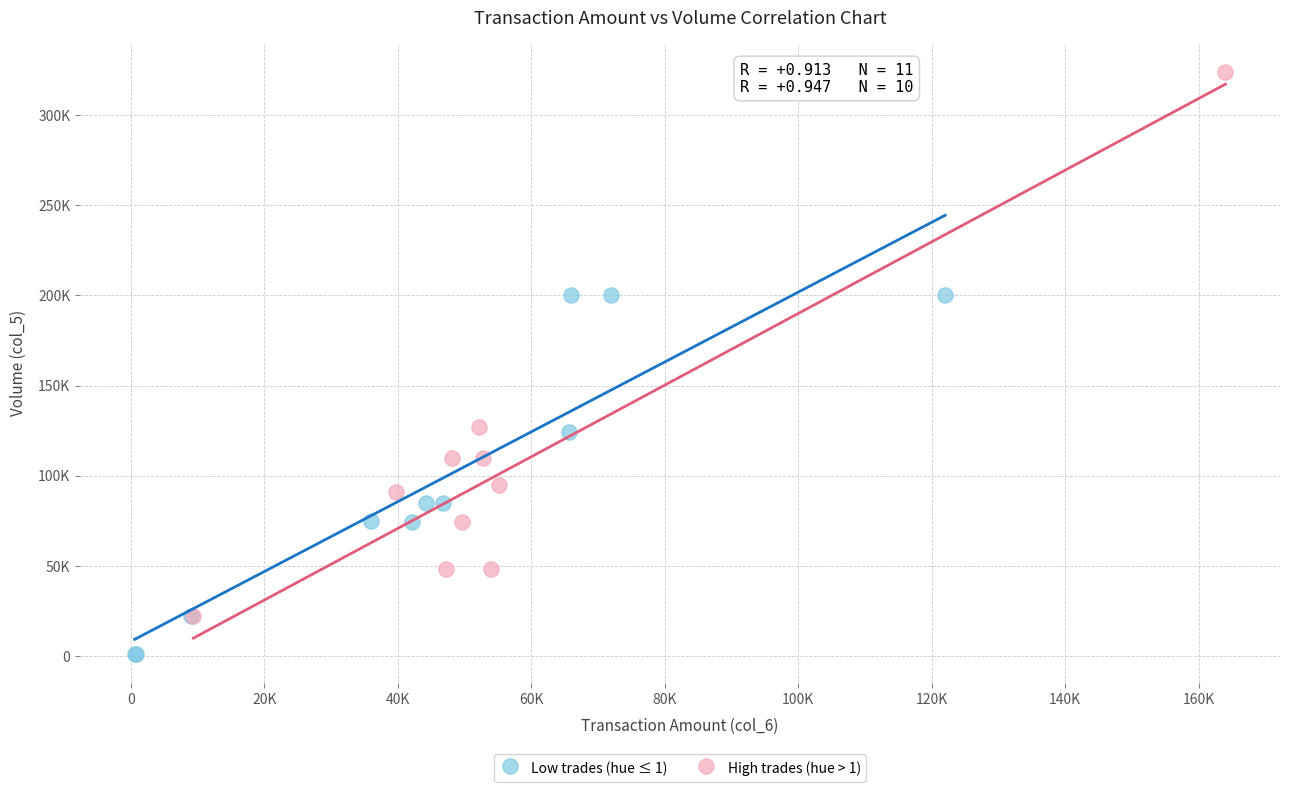

Which series contains the highest Y value?

High trades (hue > 1)